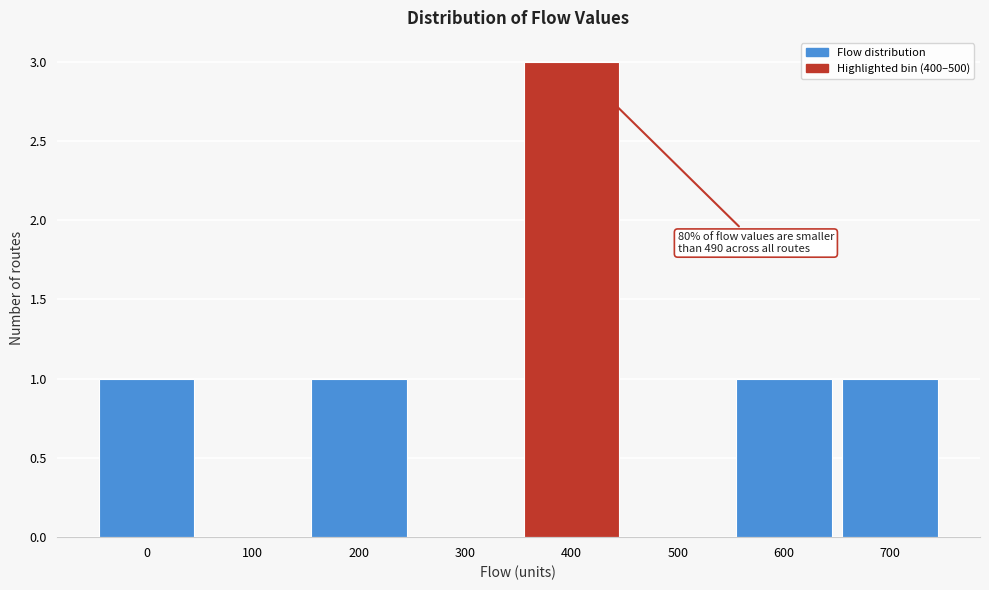

Reading left to right, extract all data points from this chart.

0=1	100=0	200=1	300=0	400=3	500=0	600=1	700=1